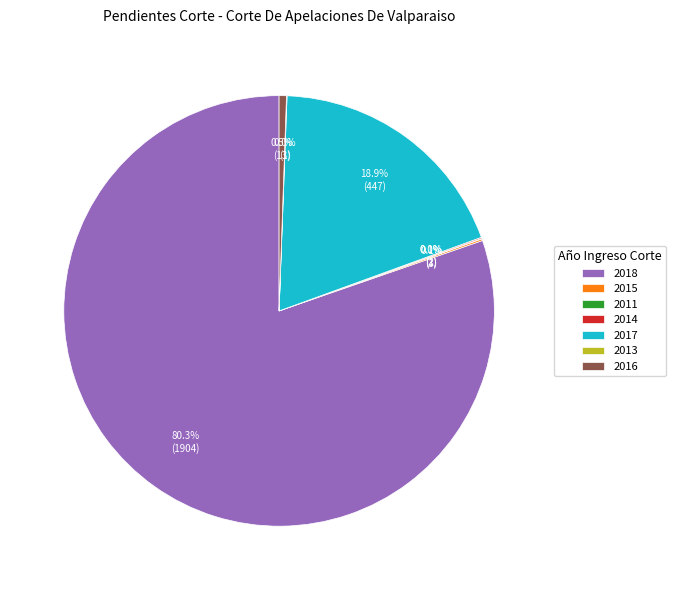

Which slice is the largest?

2018